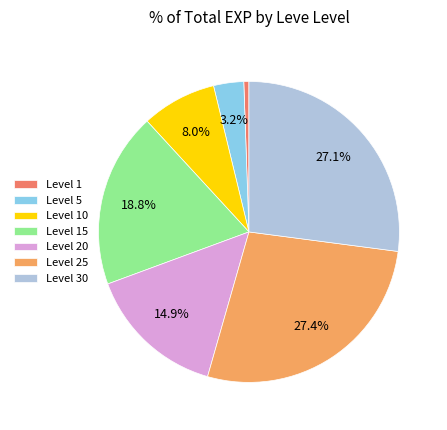

Is Level 20 the majority of the pie?

No